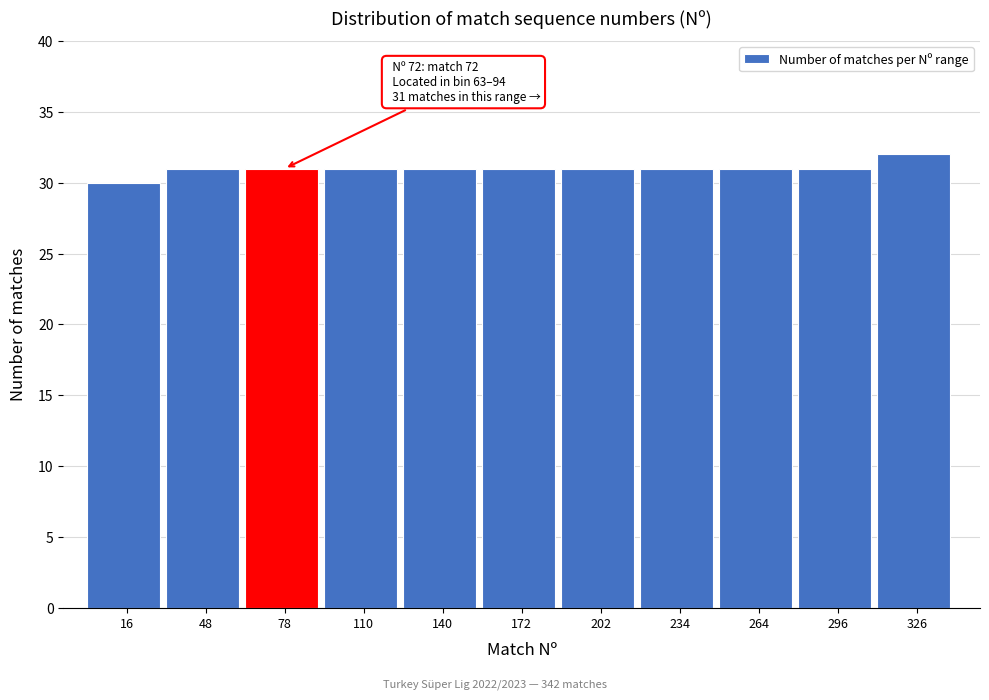

Which range on the x-axis has the tallest bar?

311 to 342